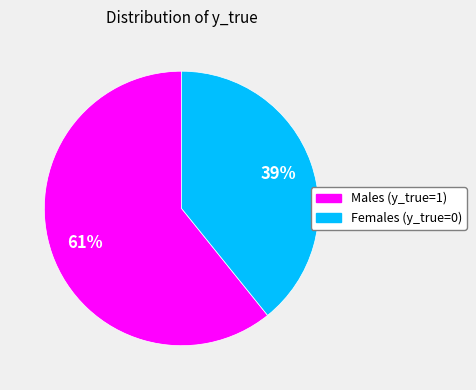

Which has a higher value, Females (y_true=0) or Males (y_true=1)?

Males (y_true=1)